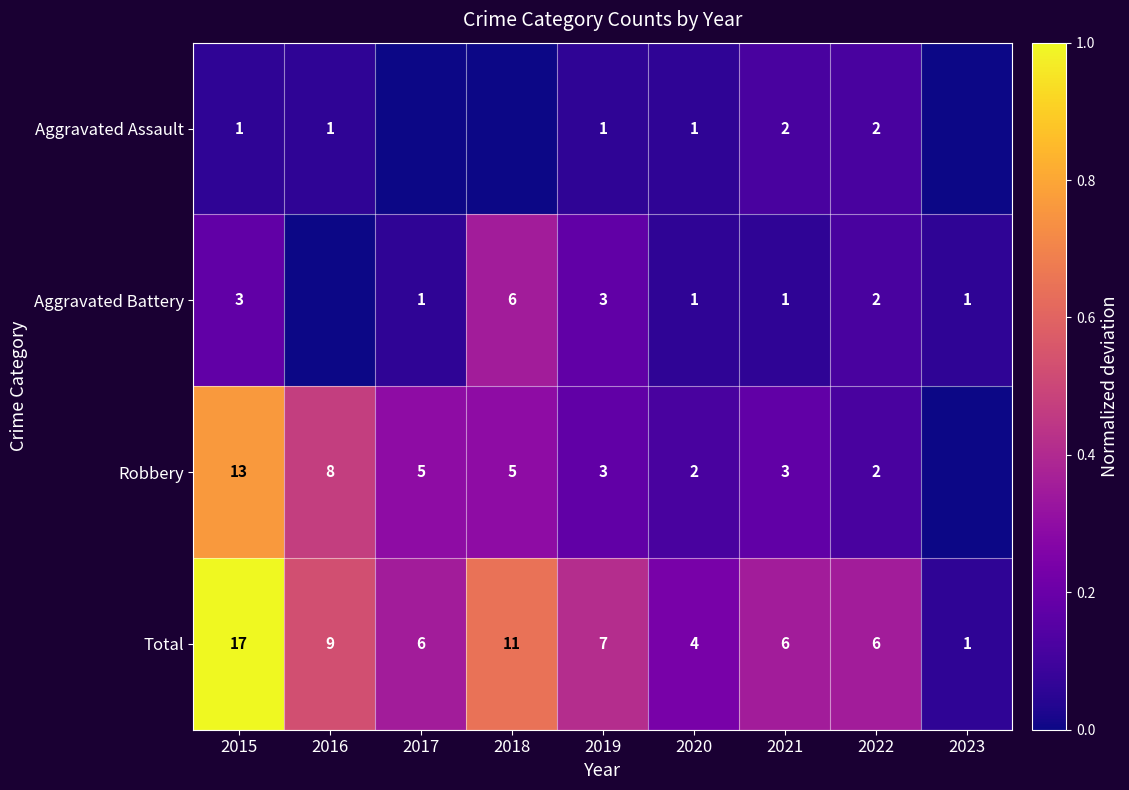

At which label does Total reach its peak?

2015